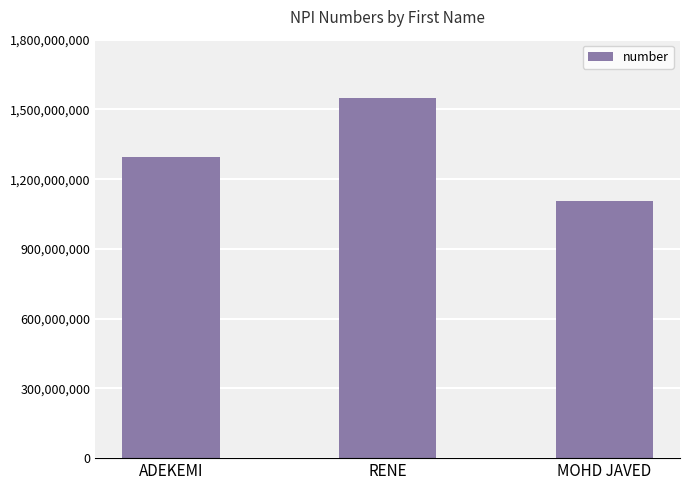

Which label corresponds to the largest value in the chart?

RENE